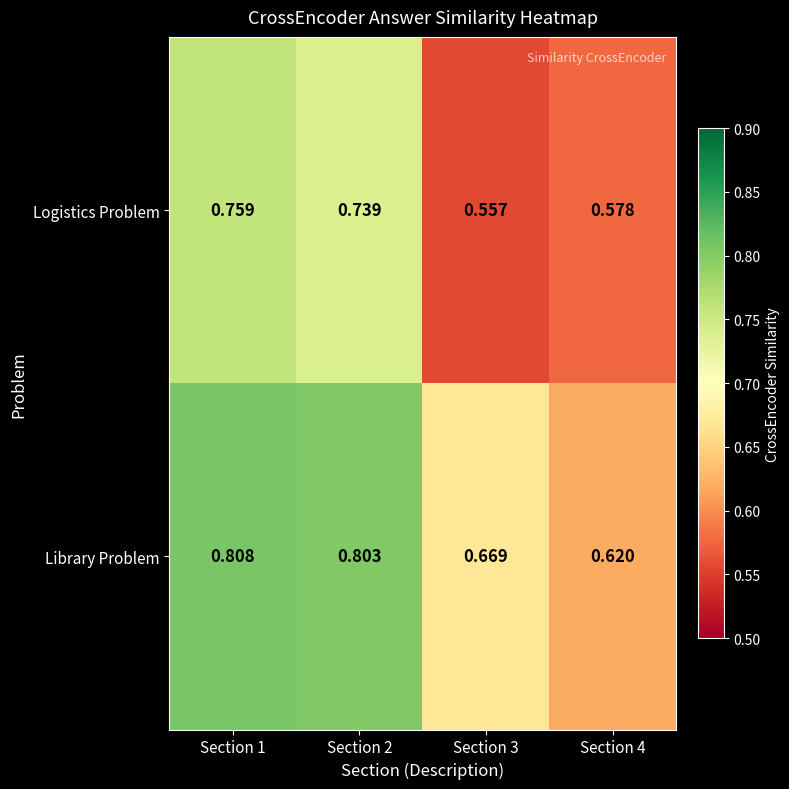

At Section 1, list the series in order from largest to smallest.

Library Problem, Logistics Problem